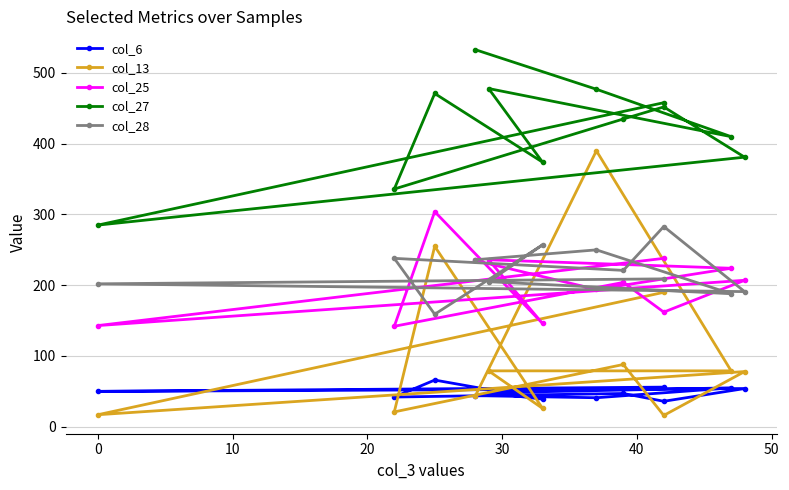

What is the sum of all col_28 values?

2639